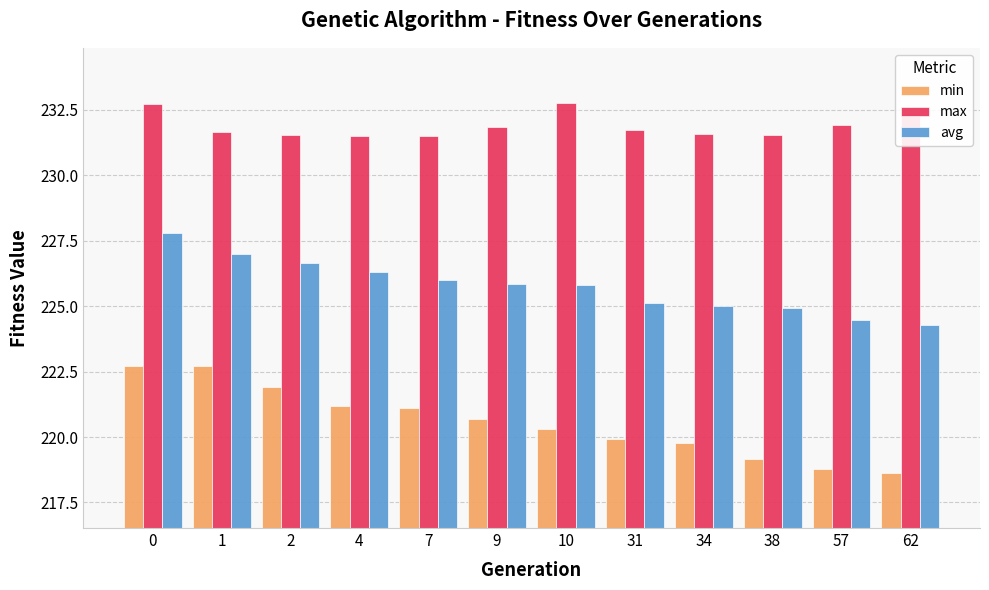

What are all the series names shown in the legend?

min, max, avg